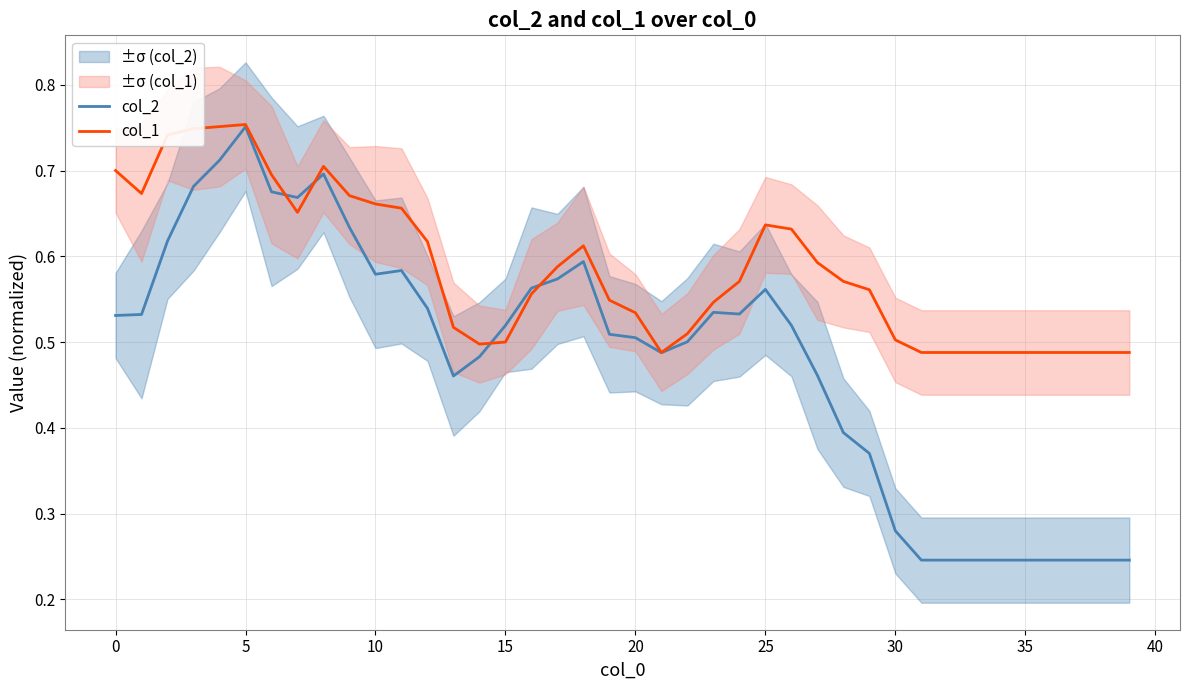

Is it true that col_1 equals 0.5 at 13?

True